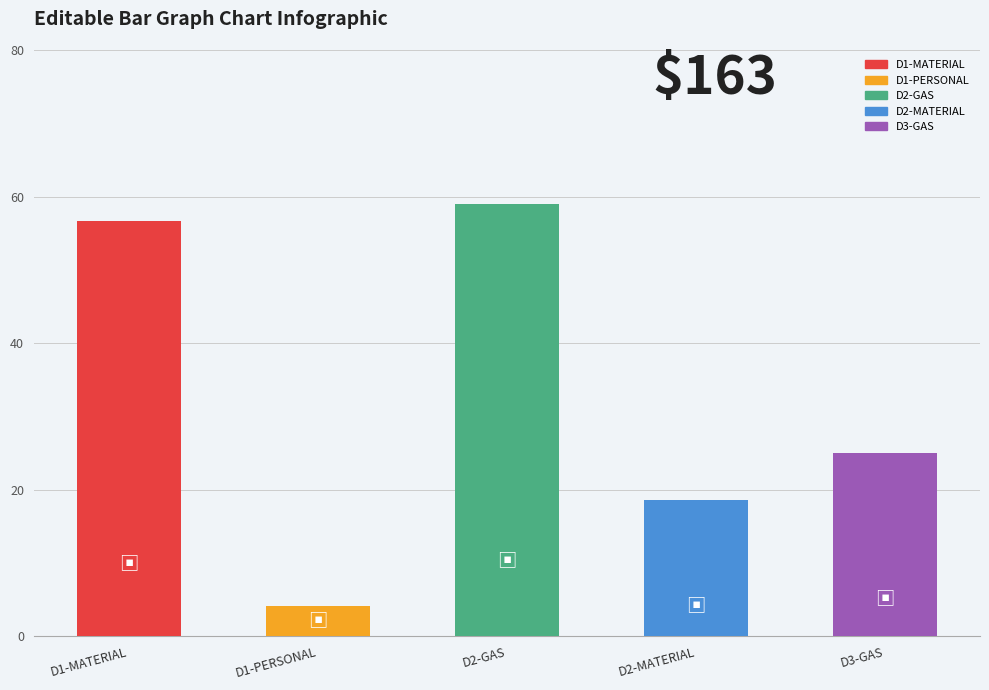

At which label does the data first exceed 25?

D1-MATERIAL